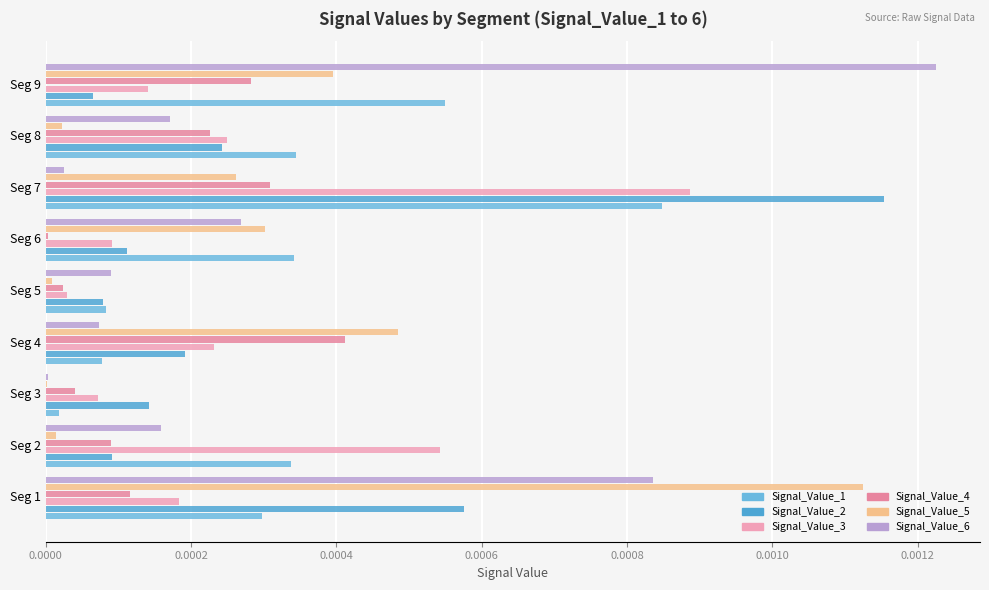

Which series has the widest spread of values?

Signal_Value_6